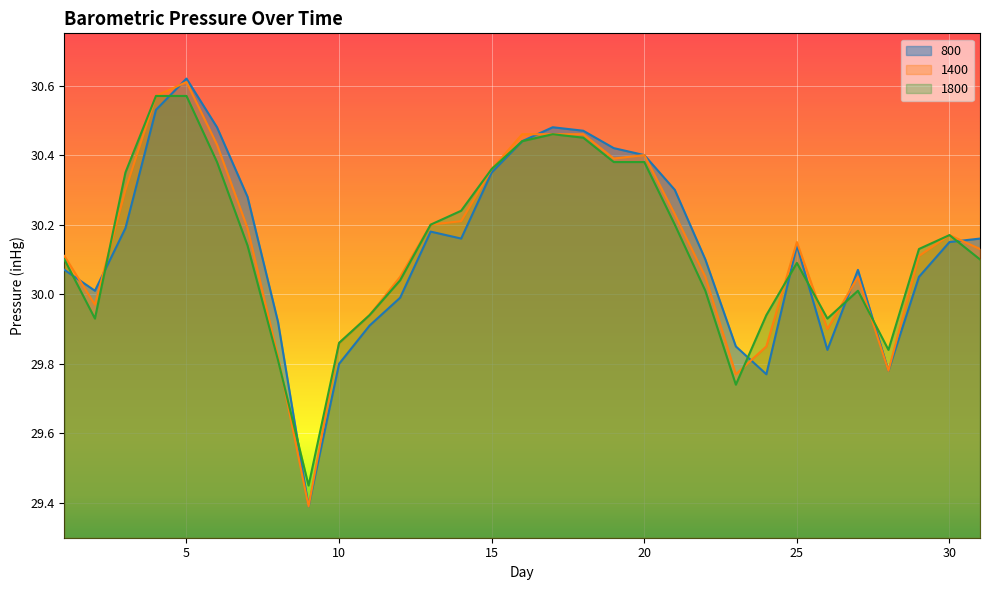

What are all the series names shown in the legend?

800, 1400, 1800